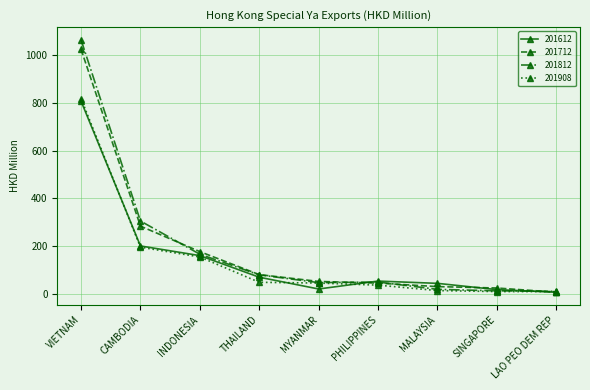

How many data points does each series have?

9